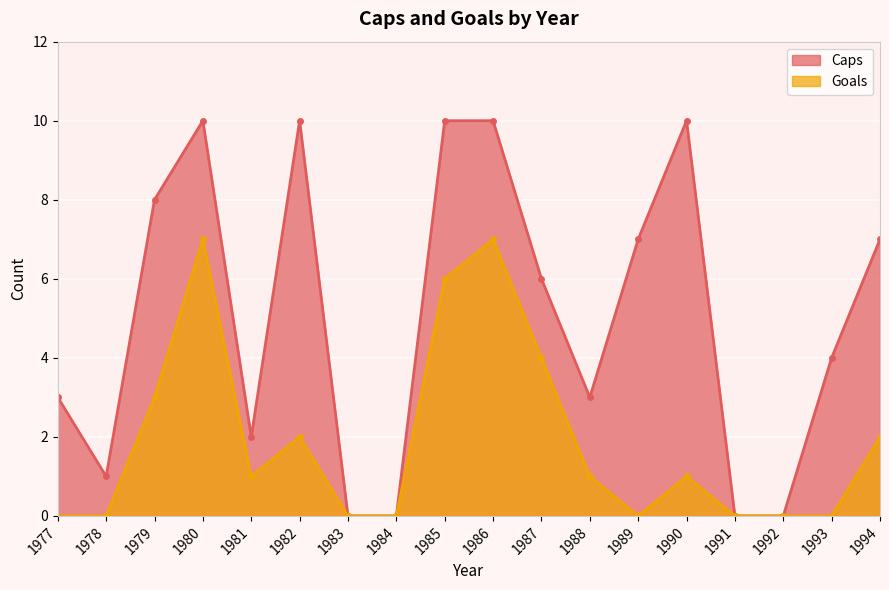

How many values in the Caps series are below 6?

9